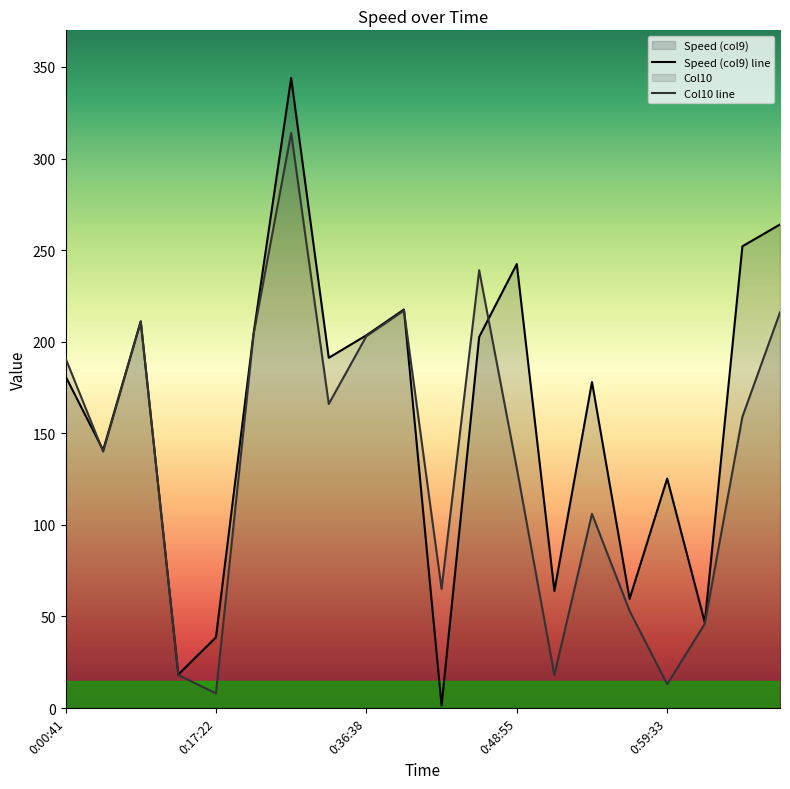

What is the total value across all series at 0:59:33?

138.3